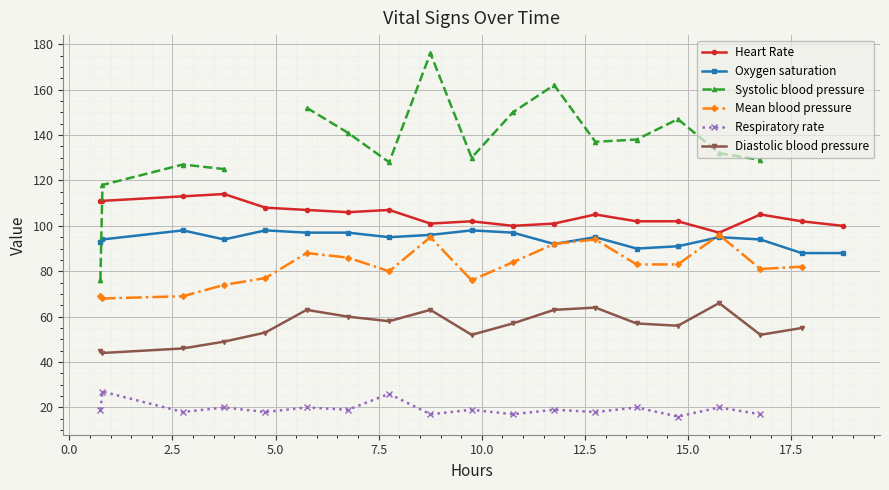

In Systolic blood pressure, how many points are lower than both neighbors (excluding endpoints)?

3